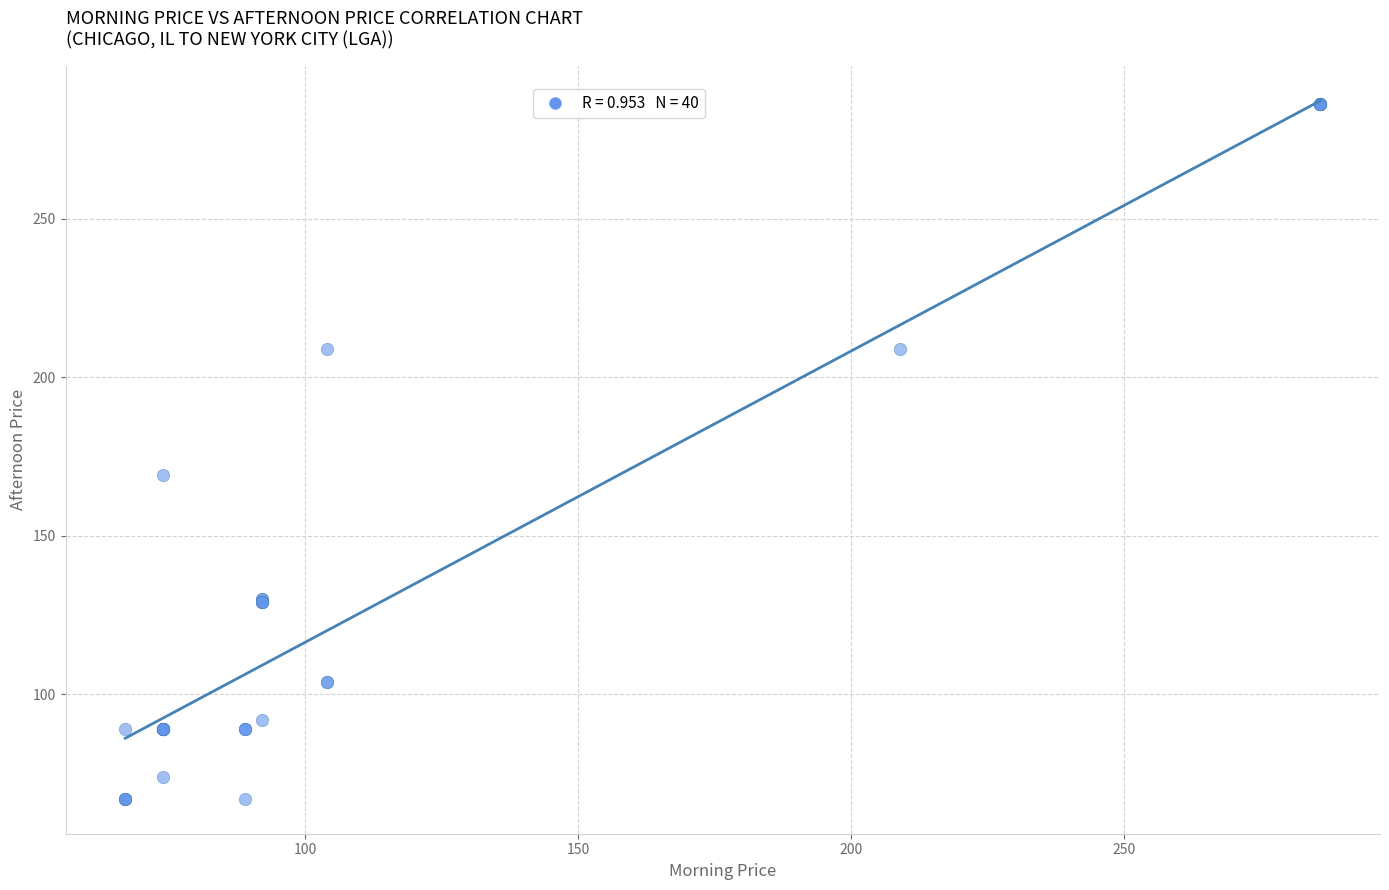

What Y value in the scatter plot is closest to 176?

169